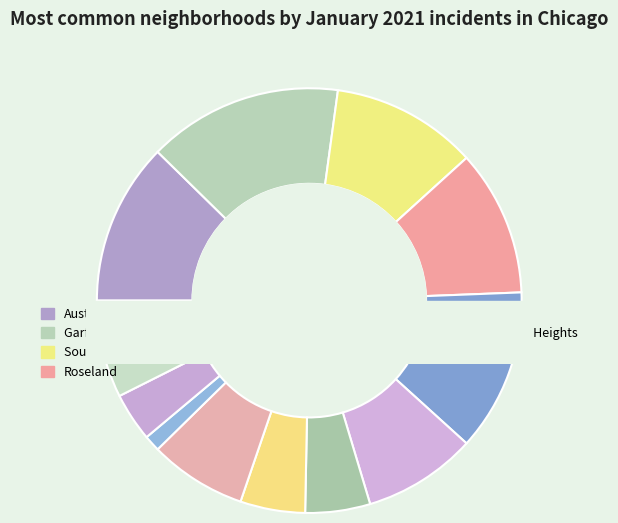

To the nearest percent, what is the difference between the largest and smallest slice percentages?

14%